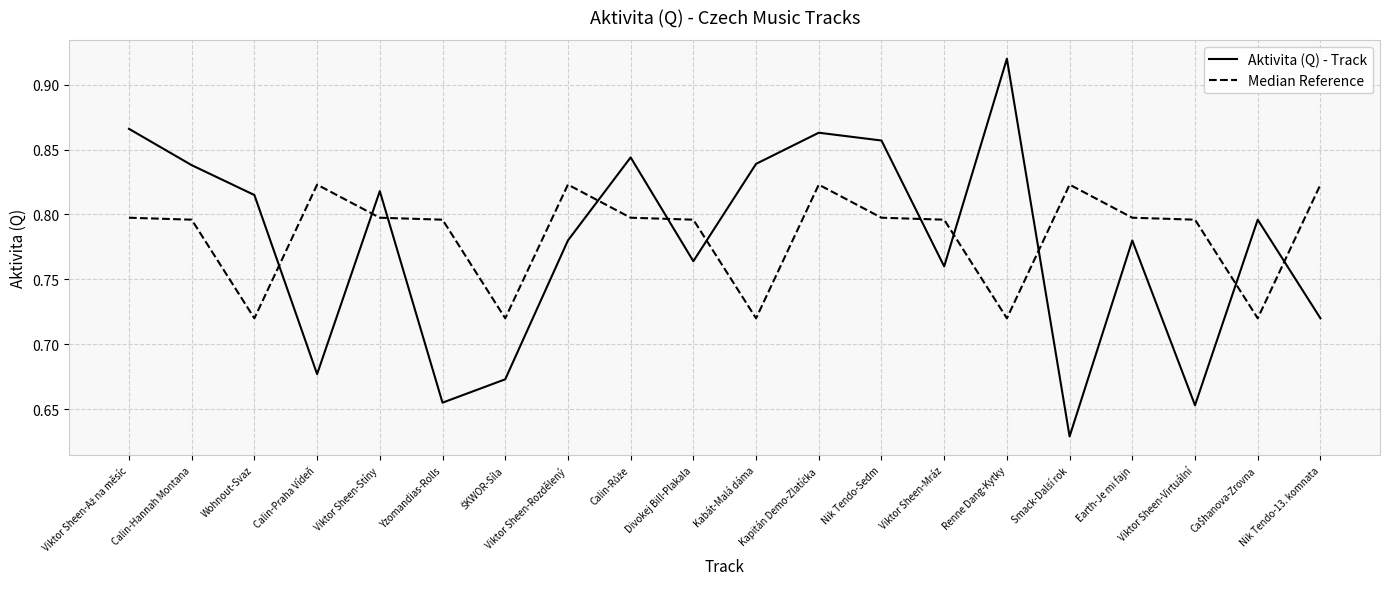

What position from the left is Viktor Sheen-Stíny?

5